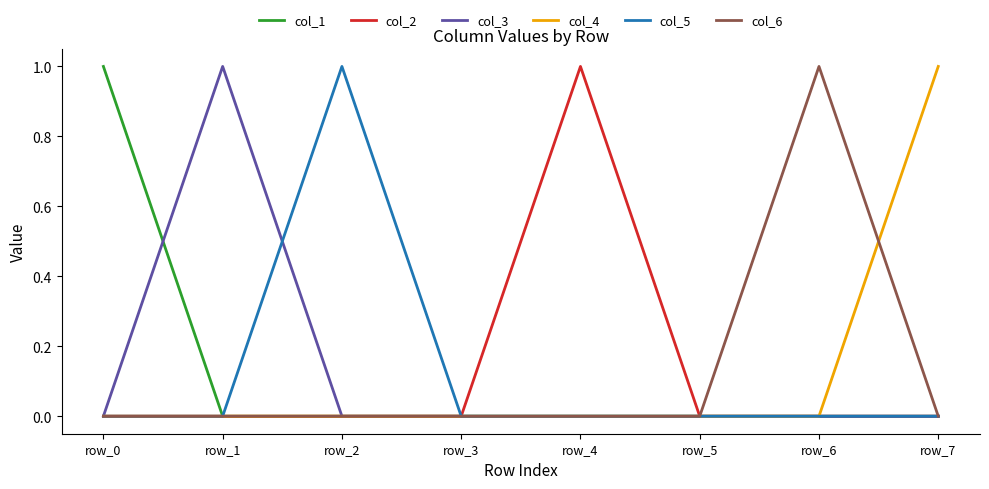

What is the highest value of the col_1 series?

1